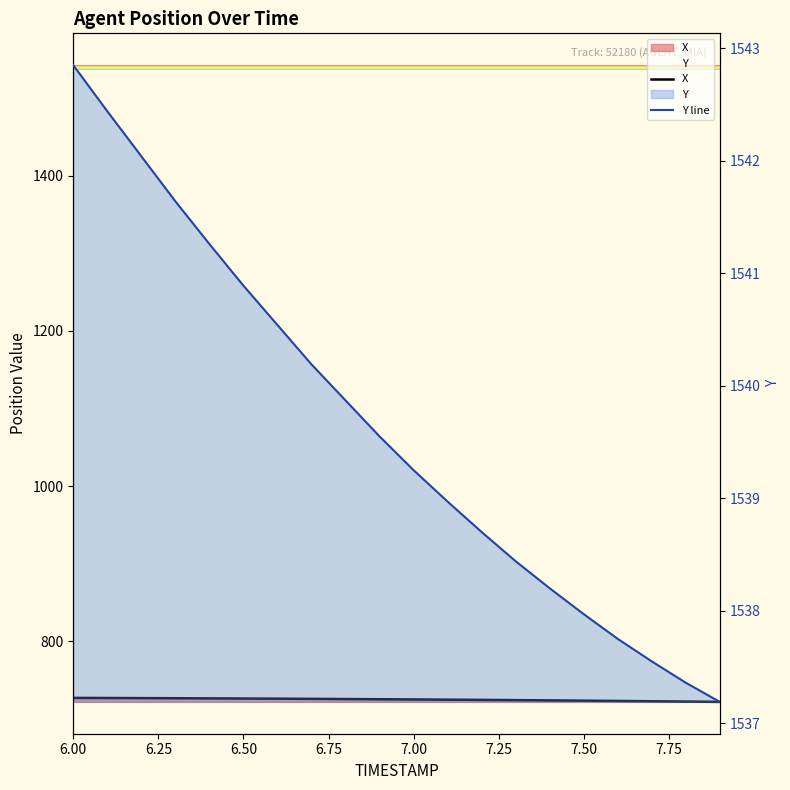

What are all the series names shown in the legend?

X, Y line